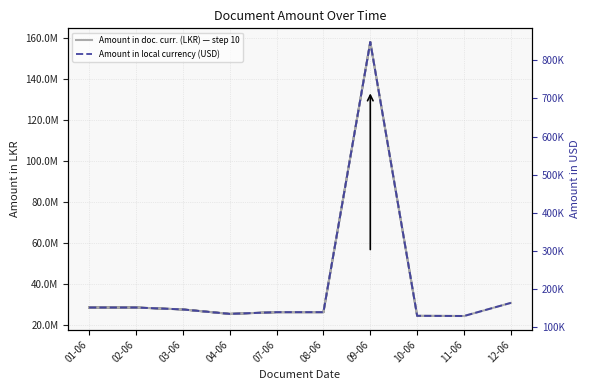

At which category does Amount in doc. curr. (LKR) — step 10 reach its first local peak?

02-06